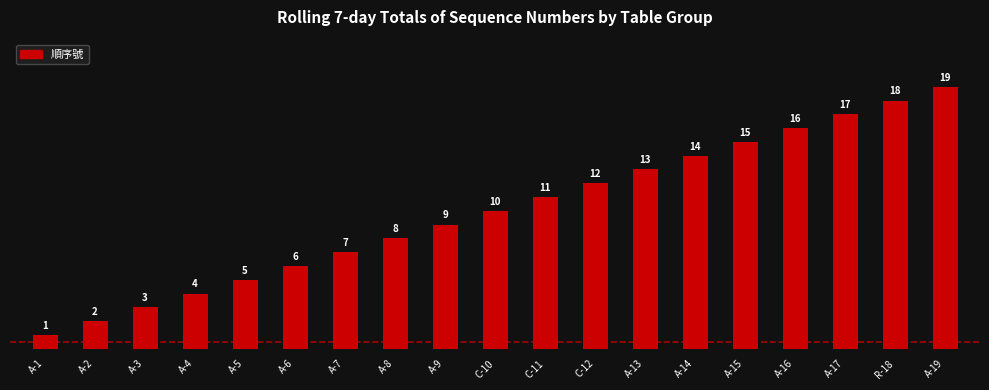

What is the change in value from A-3 to A-16?

+13